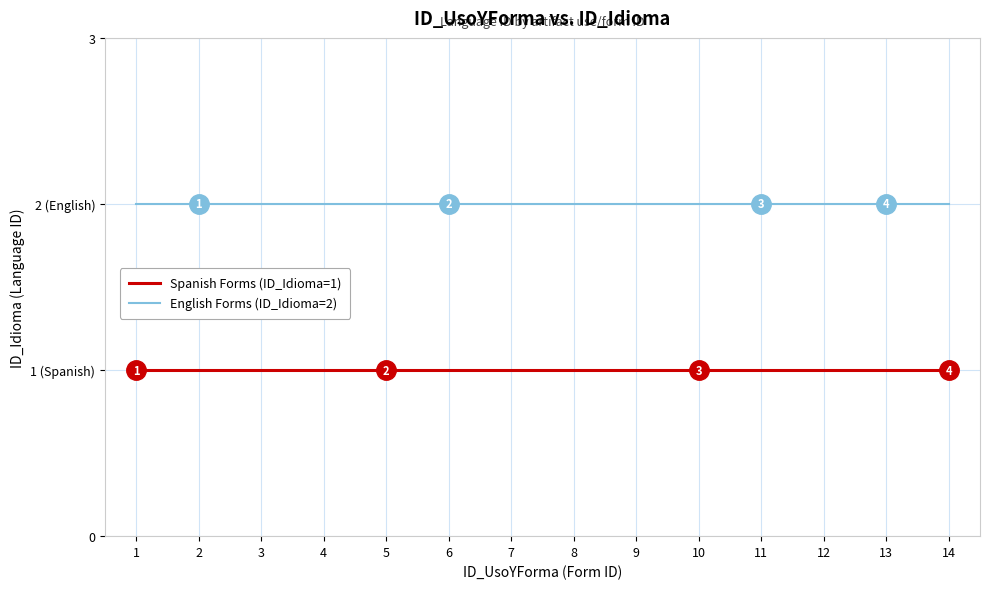

What are all the series names shown in the legend?

Spanish Forms (ID_Idioma=1), English Forms (ID_Idioma=2)